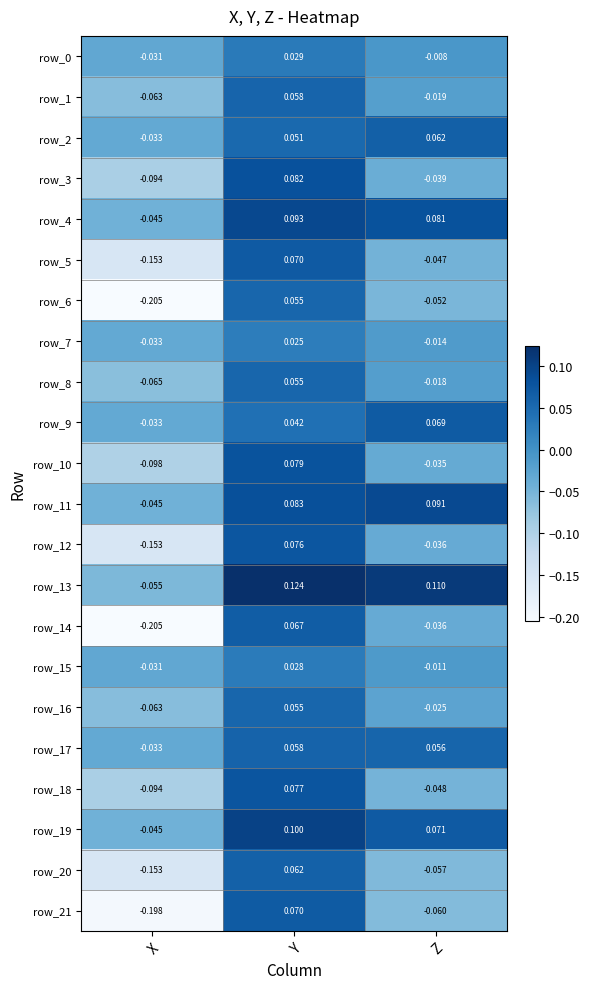

The value of row_11 at Y is 0.1. True or false?

True